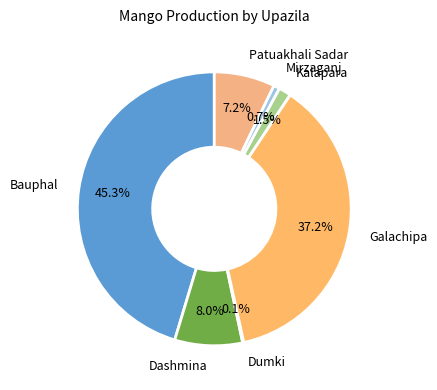

Is there any slice that represents more than half of the pie?

No